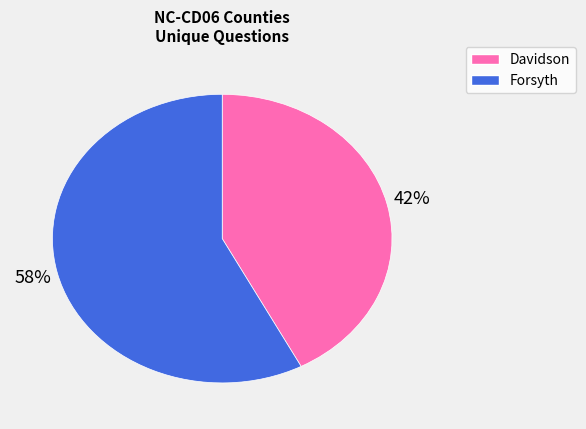

To the nearest percent, what is the average slice percentage?

50%